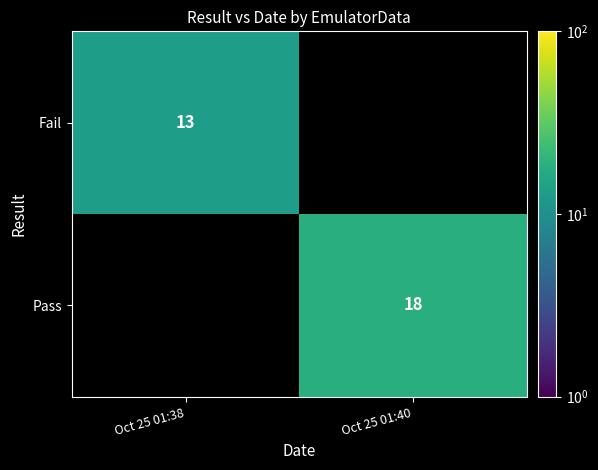

The Fail series shows 23 at Oct 25 01:38. True or false?

False